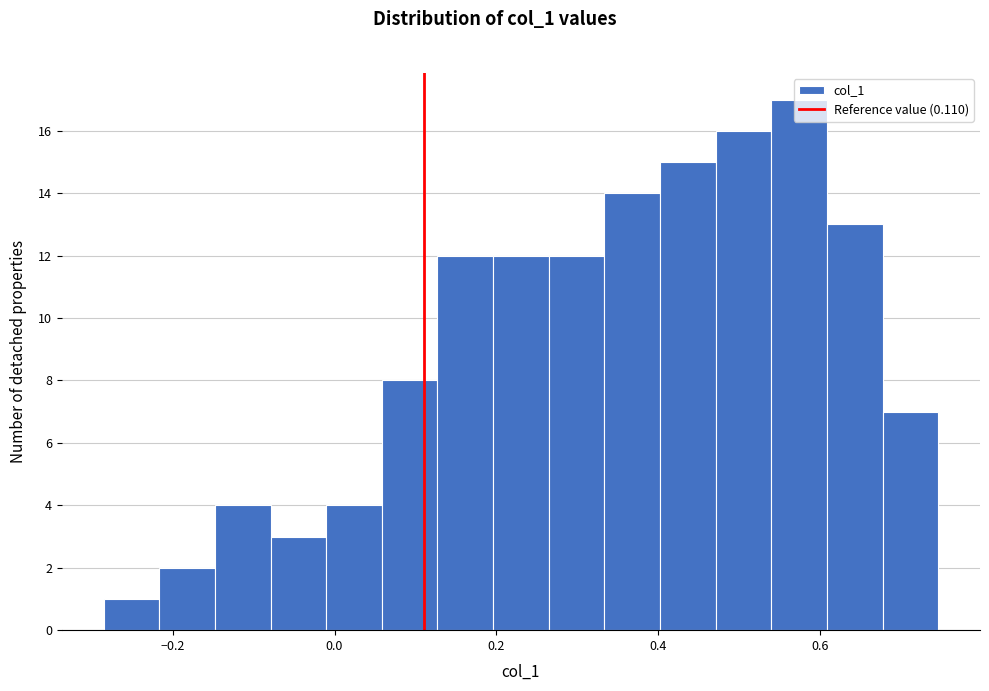

Read against the x-axis, roughly where is the centre of the tallest bar?

0.58